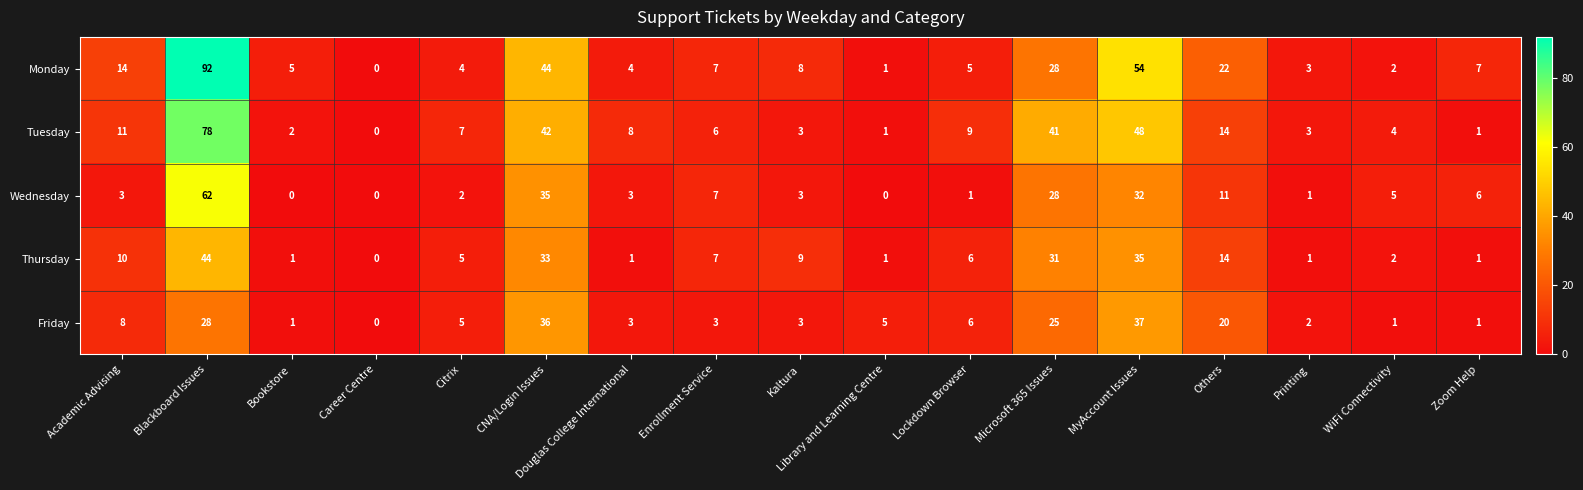

Rank the series at Blackboard Issues from lowest to highest value.

Friday, Thursday, Wednesday, Tuesday, Monday